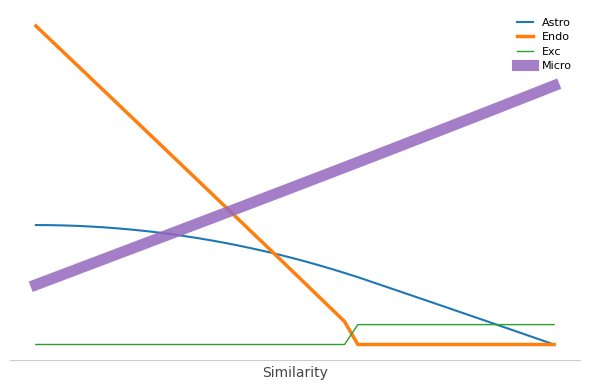

Does the chart display data point markers on the line(s)?

No